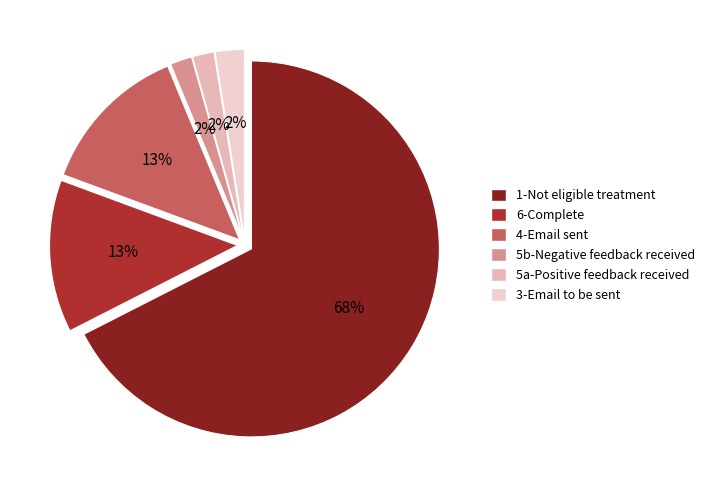

Which slice is the smallest?

5b-Negative feedback received